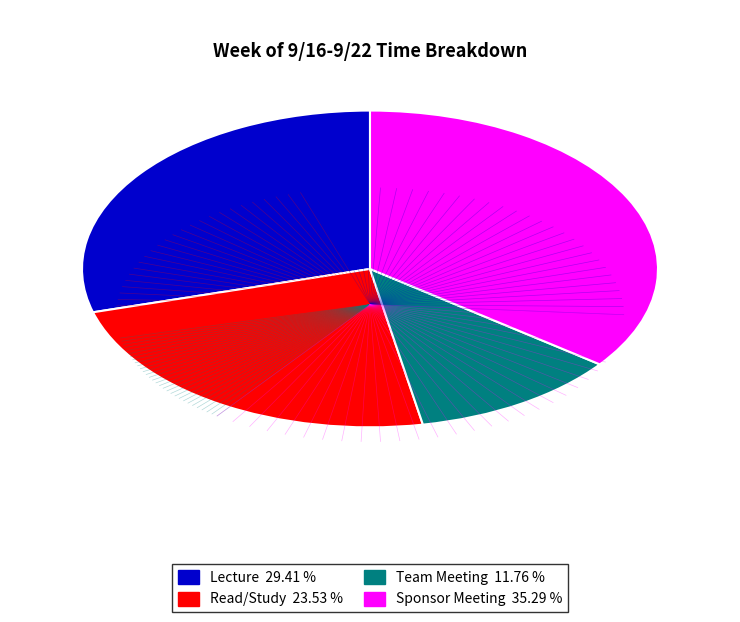

Is it true that Lecture is 42% of the pie?

False